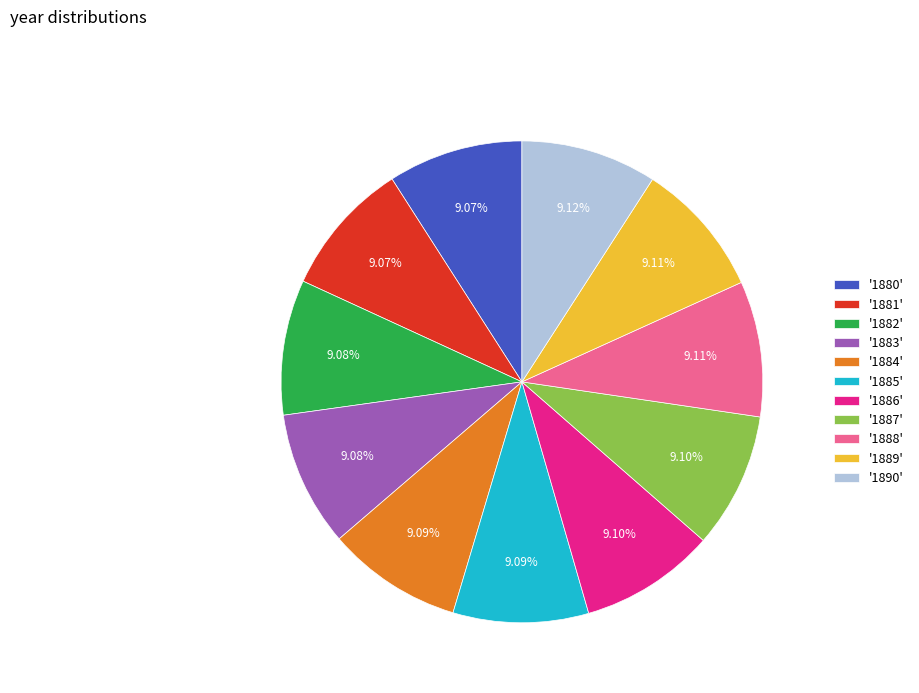

Approximately how many times larger is the value at '1881' compared to '1883'?

1.0